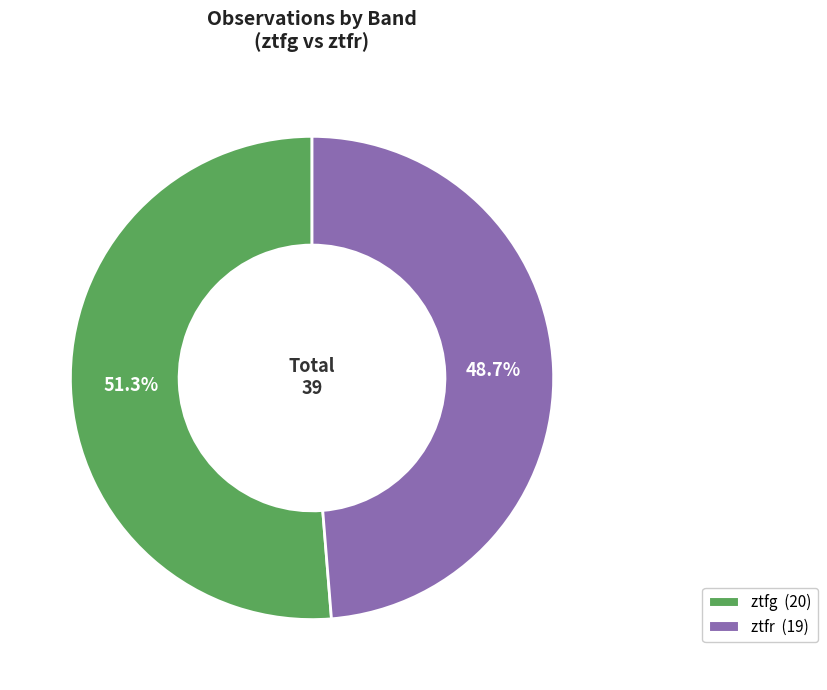

To the nearest percent, what portion does ztfg represent?

51%